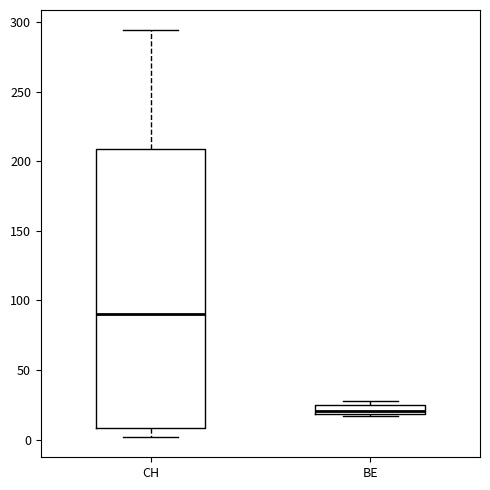

Which box has the highest median line?

CH